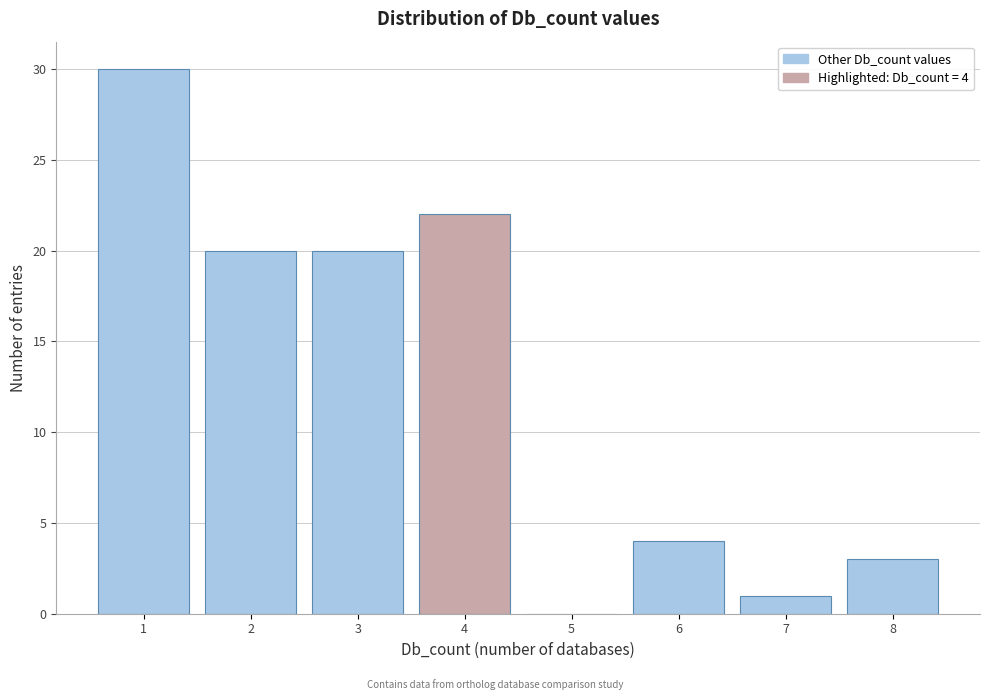

Which range on the x-axis has the tallest bar?

0.5 to 1.5